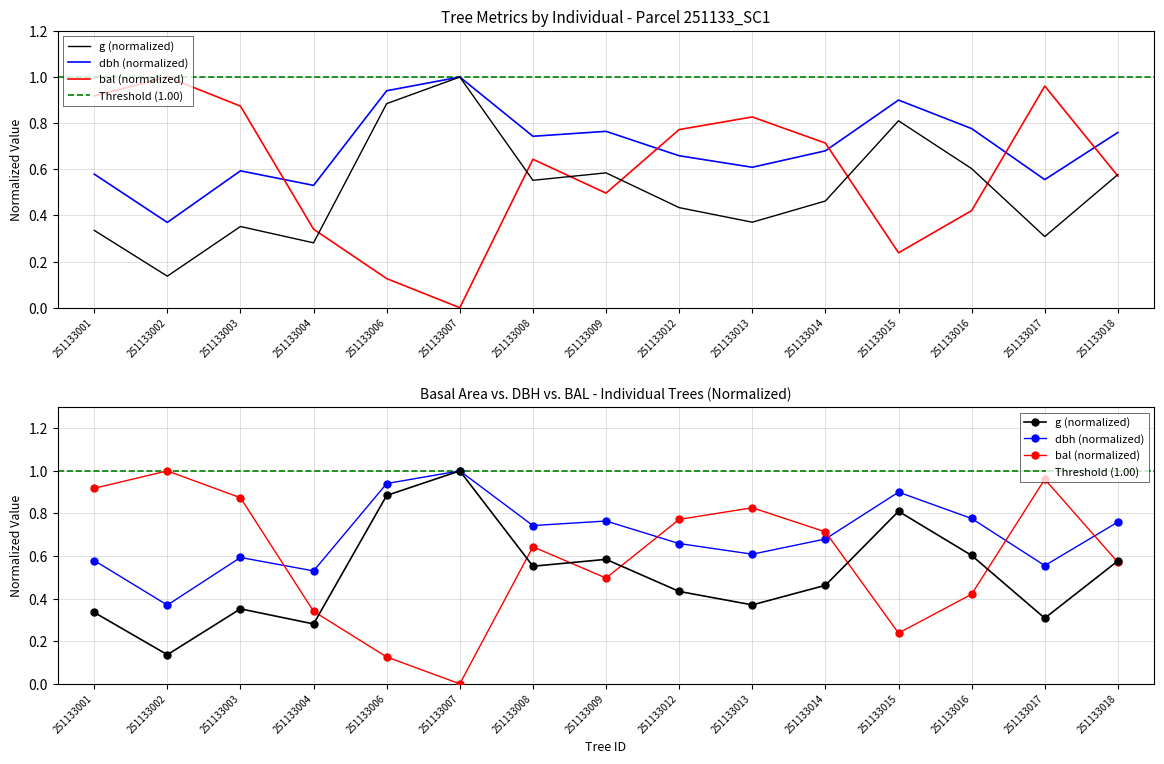

Which series changed the most between 251133007 and 251133016?

bal